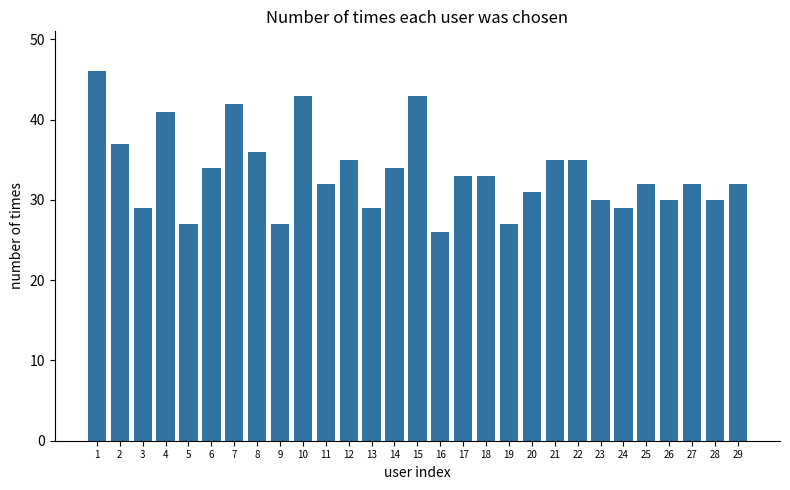

Read the value at 18, to the nearest 10.

30